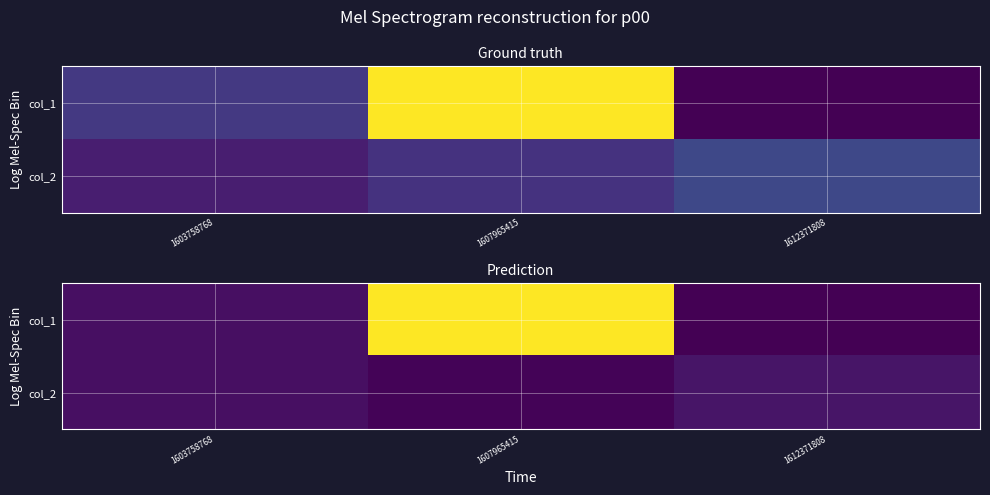

At which label is col_2 closest to 0?

1607965415